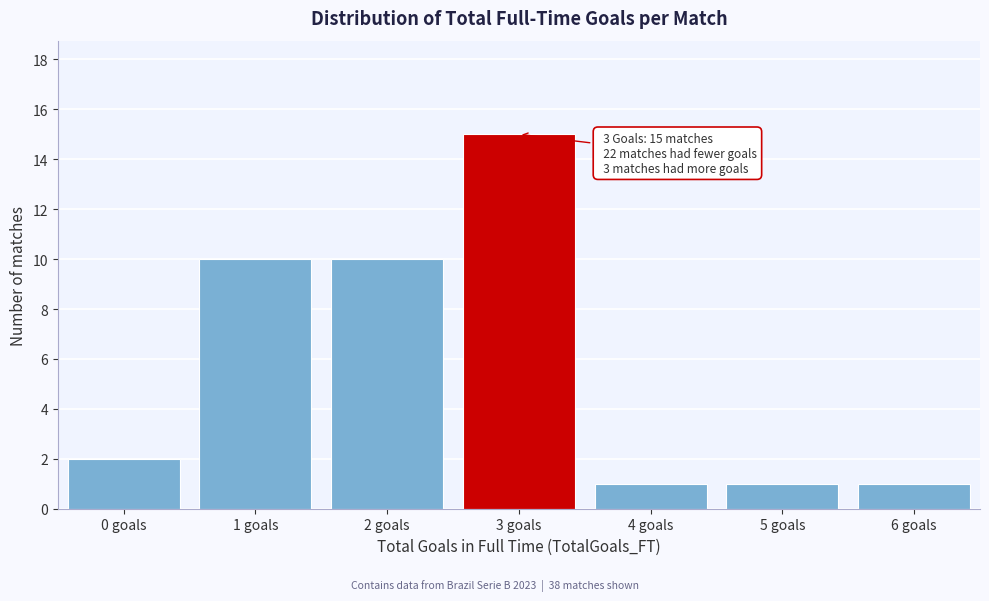

Reading right to left, transcribe all the data shown in this chart.

1	1	1	15	10	10	2